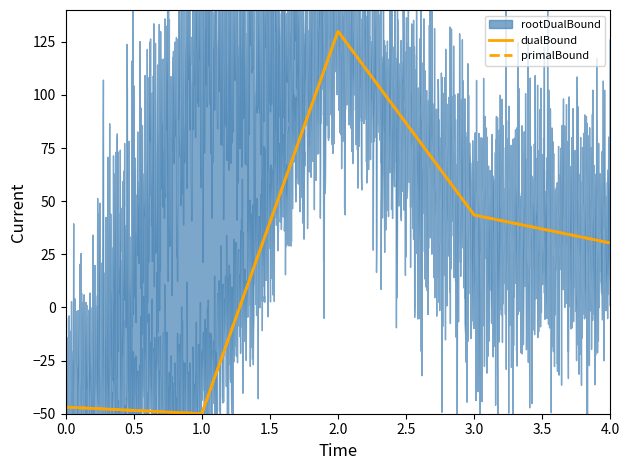

How many interior local valleys does the primalBound series have?

1